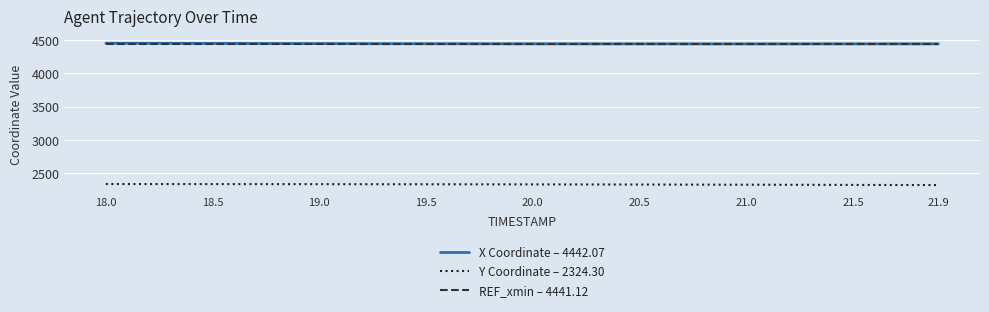

True or false: Y Coordinate – 2324.30 and X Coordinate – 4442.07 intersect in this chart.

False